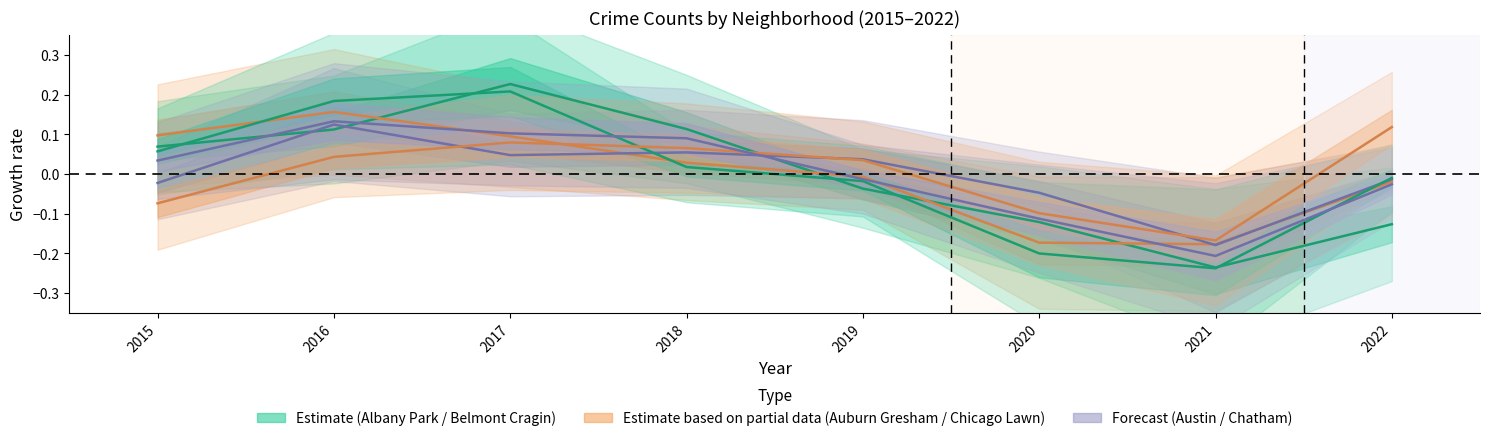

How many series are shown in this chart?

6